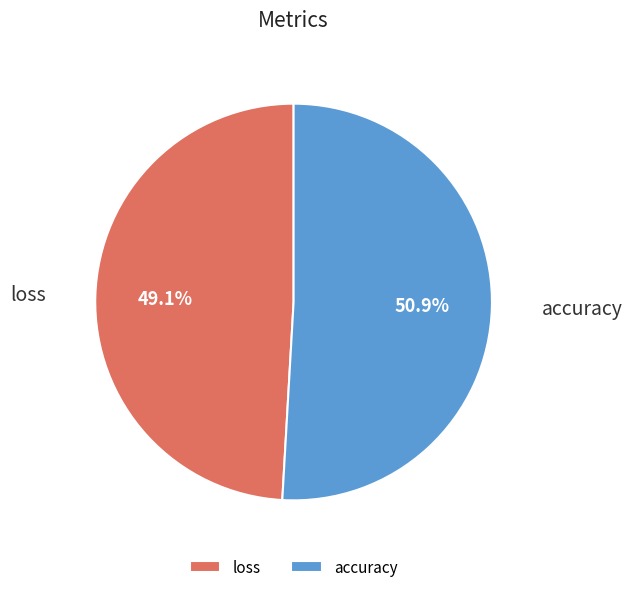

Is there any slice that represents more than half of the pie?

Yes